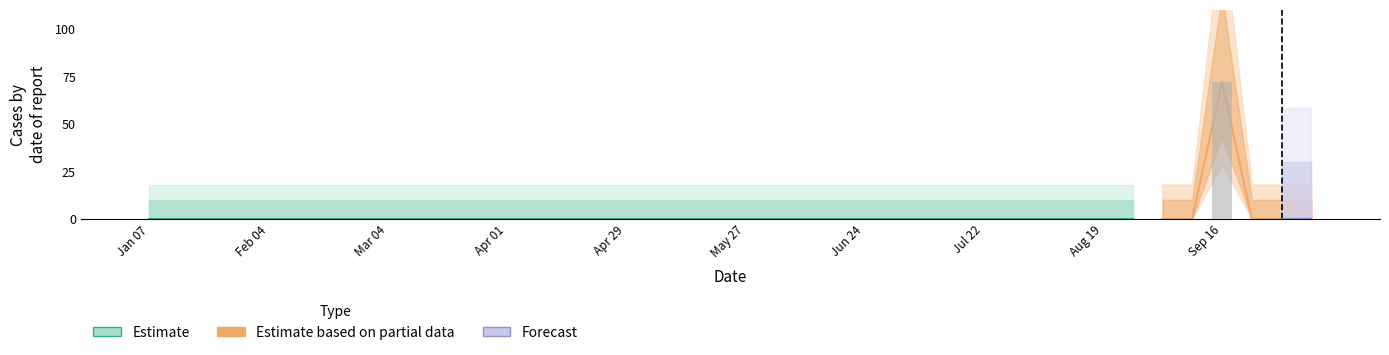

True or false: the data shows -49 at 2018-03-11.

False